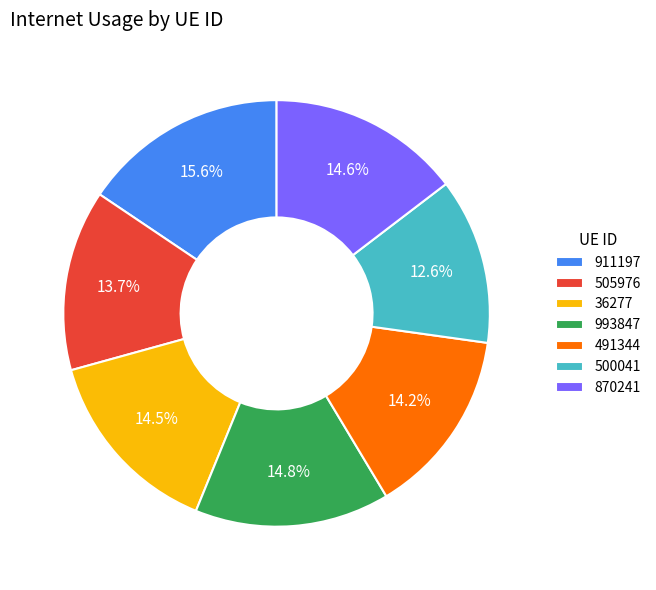

What percentage is NOT represented by 491344?

85.8%